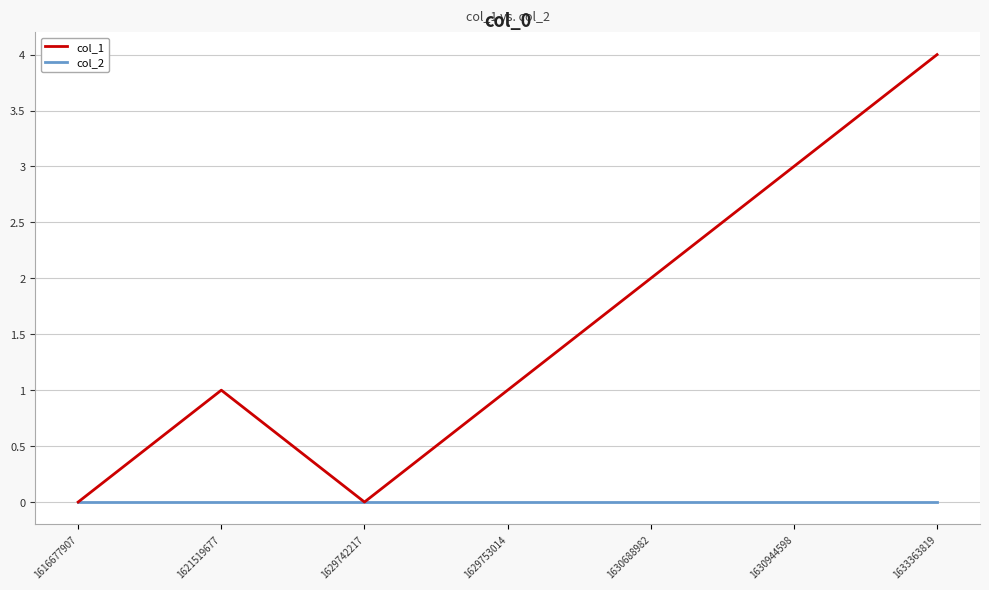

Rank the series by their average value, from highest to lowest.

col_1, col_2